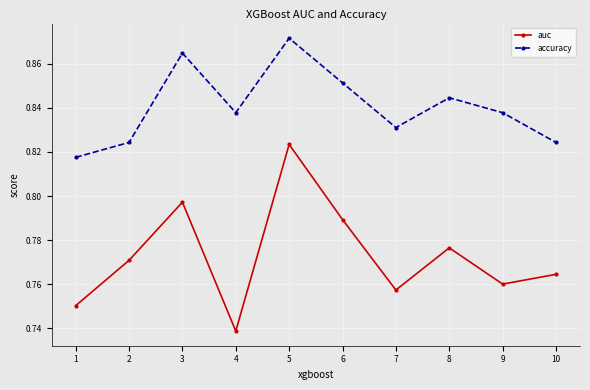

Which category has the highest value across all series?

5